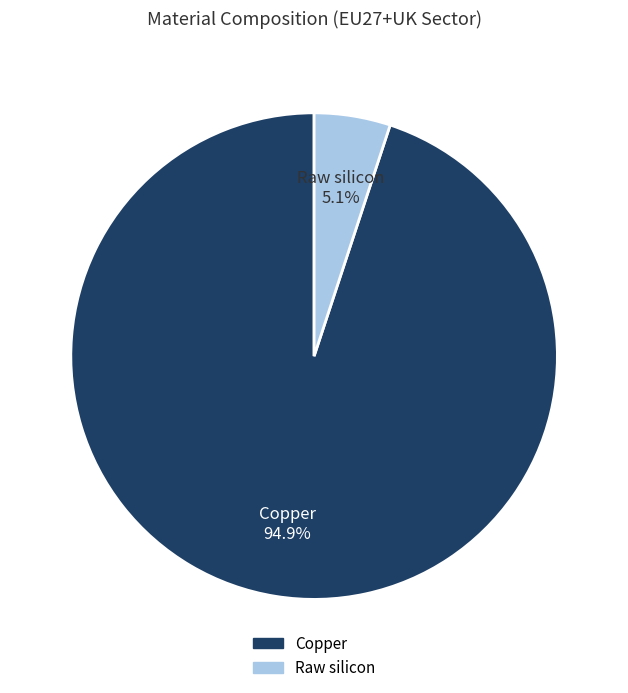

To the nearest percent, what is the difference between the Raw silicon and Copper slice percentages?

90%